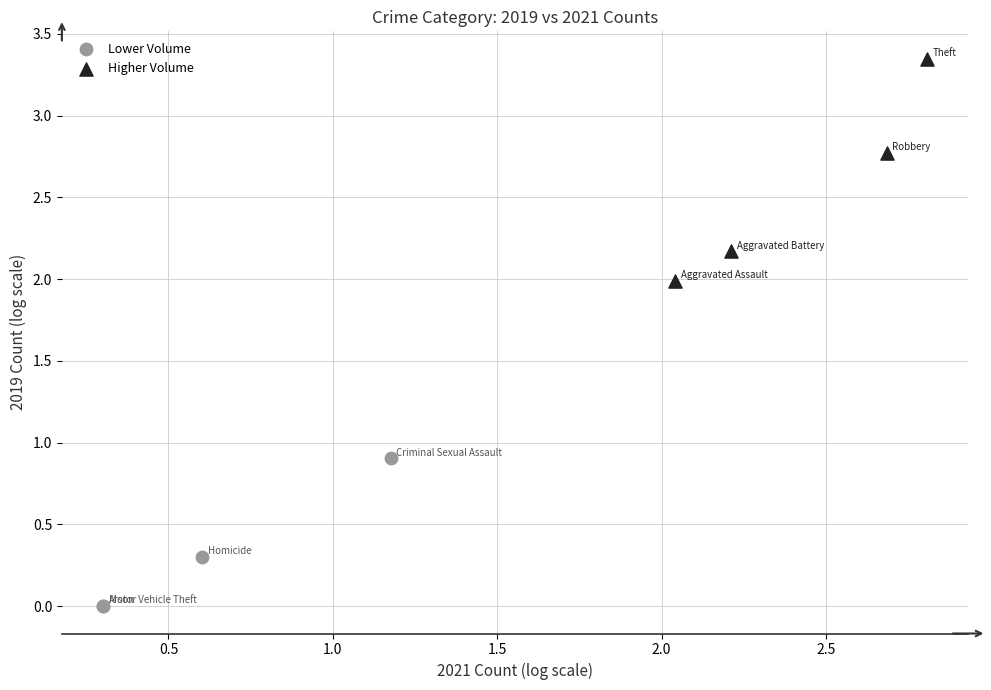

Which series has the widest spread of Y values?

Higher Volume